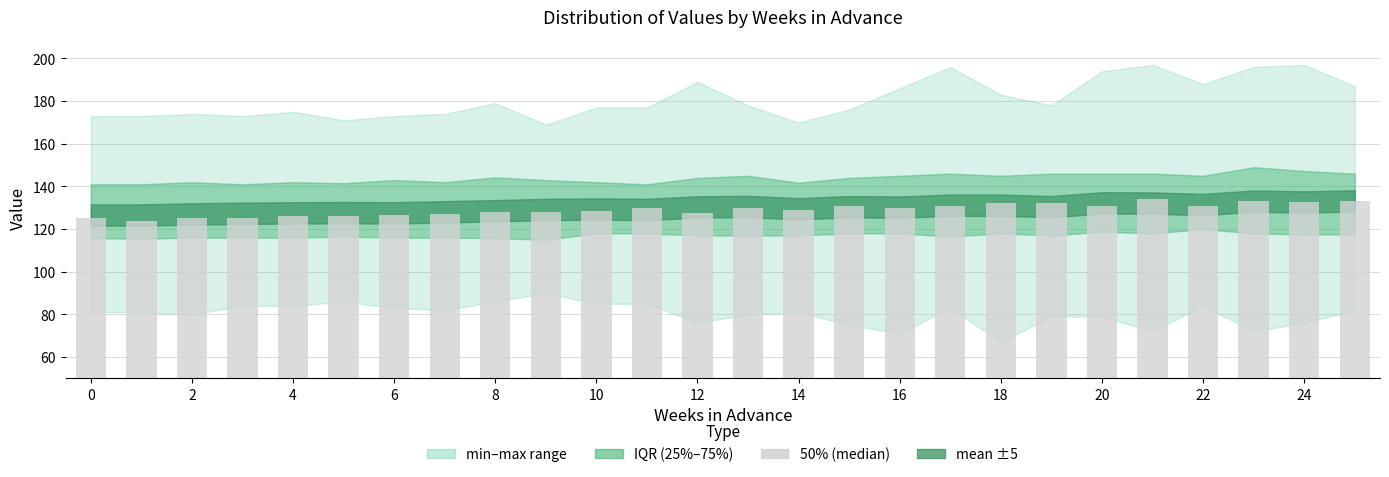

What is the difference between the maximum and minimum values?

10.0